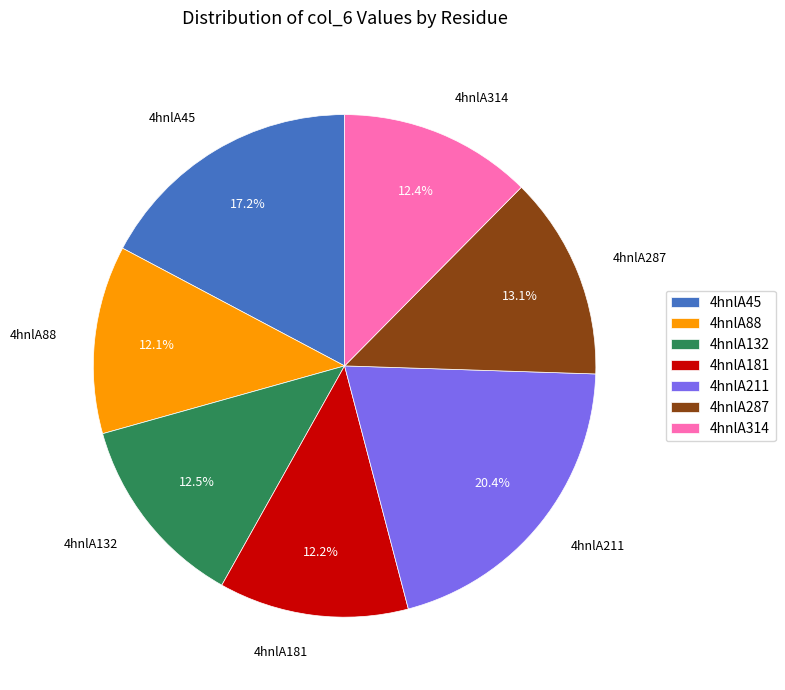

What percentage is the 4hnlA287 slice, to the nearest percent?

13%